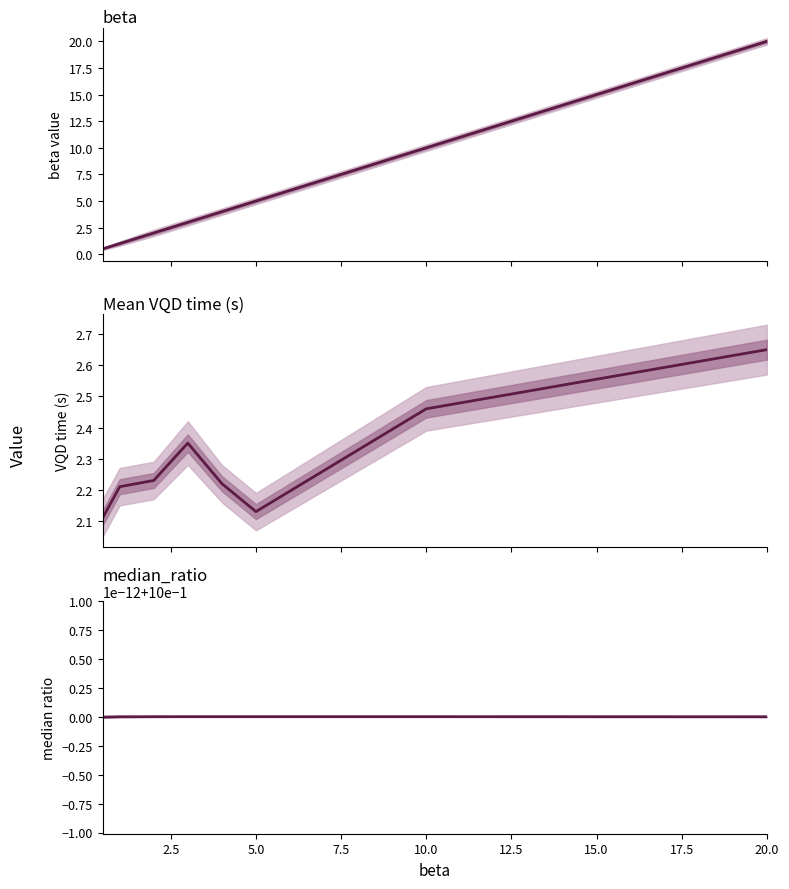

How many lines are shown in the chart?

3